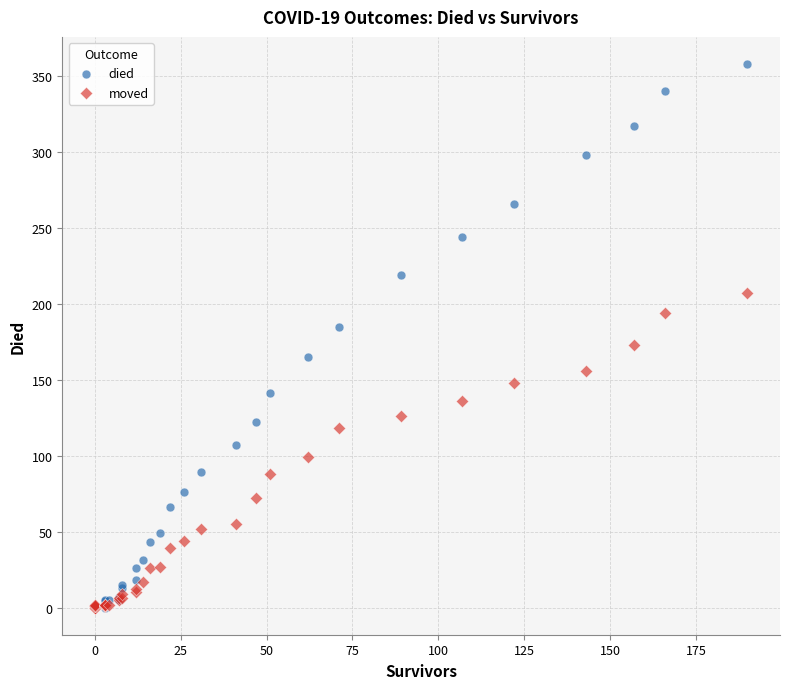

Which series contains the highest Y value?

died